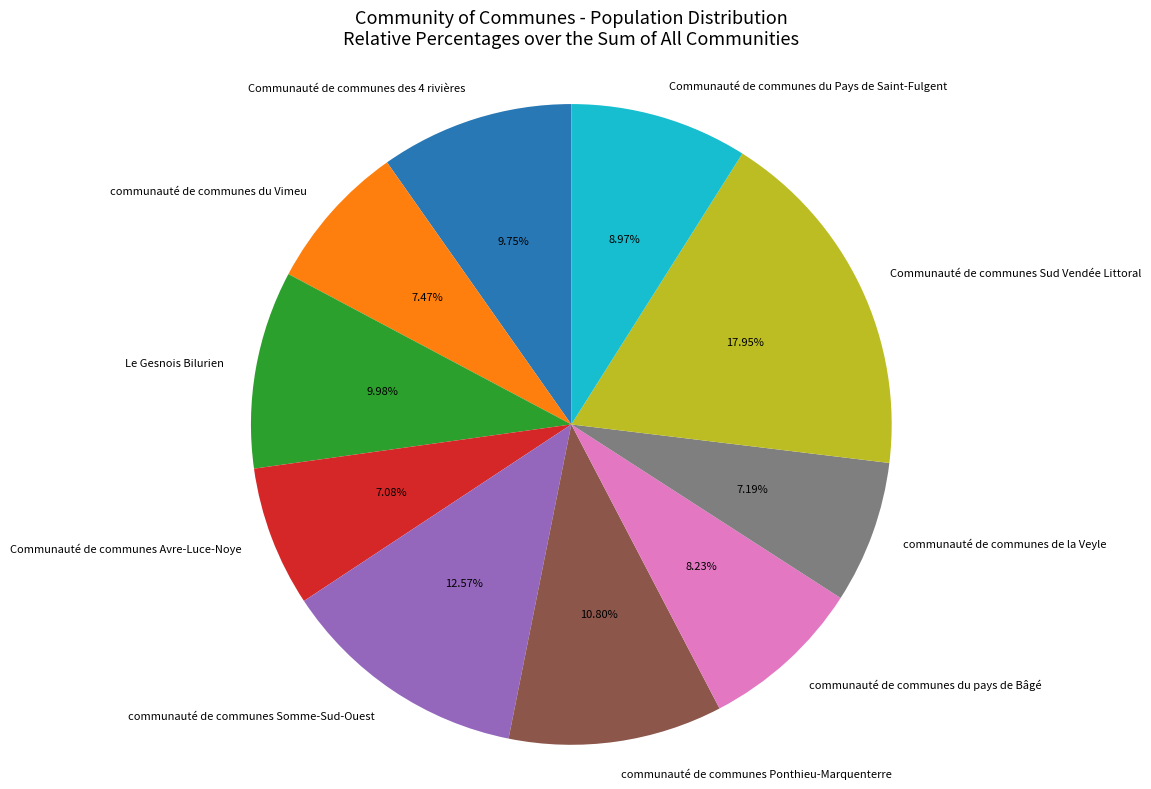

Combined, do communauté de communes du pays de Bâgé and communauté de communes du Vimeu account for over 50%?

No